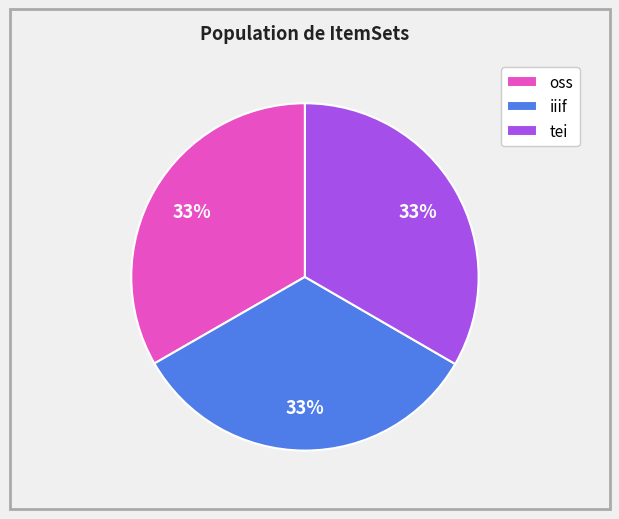

True or false: iiif accounts for 42% of the total.

False